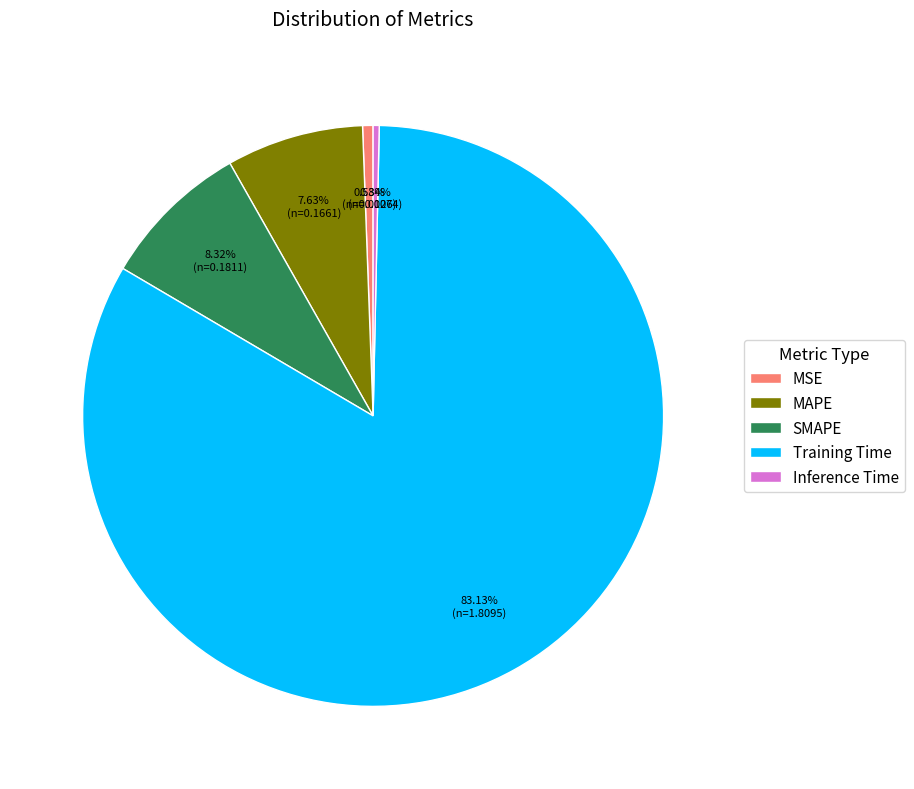

What portion of the pie excludes MAPE?

92.4%